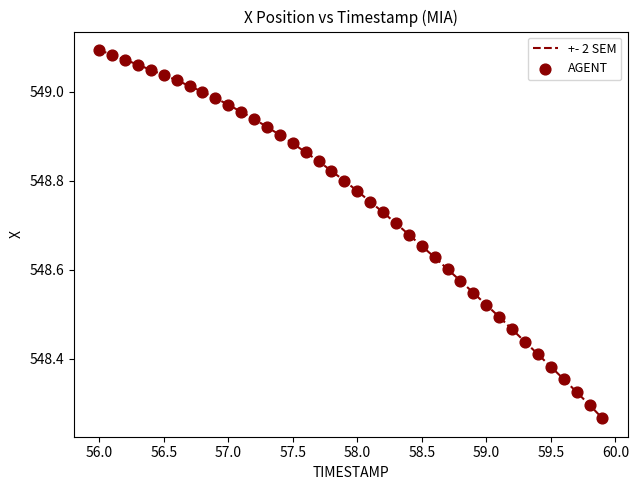

How many lines are shown in the chart?

1